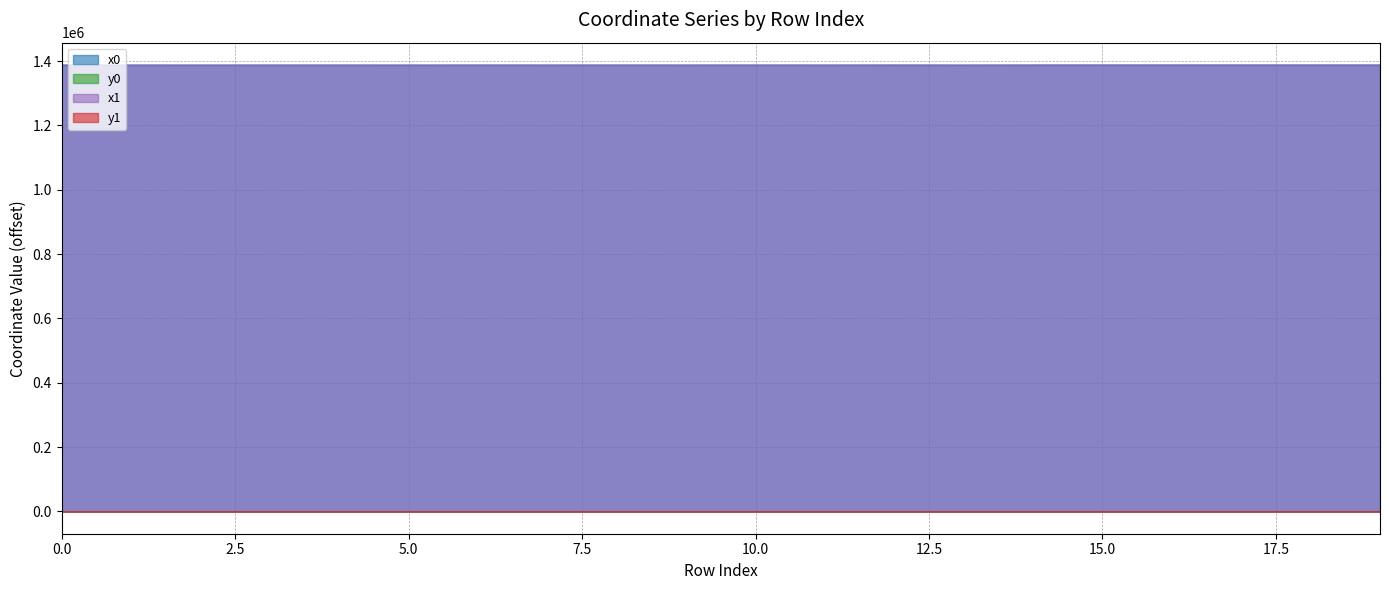

At 3, list the series in order from largest to smallest.

x1, x0, y1, y0